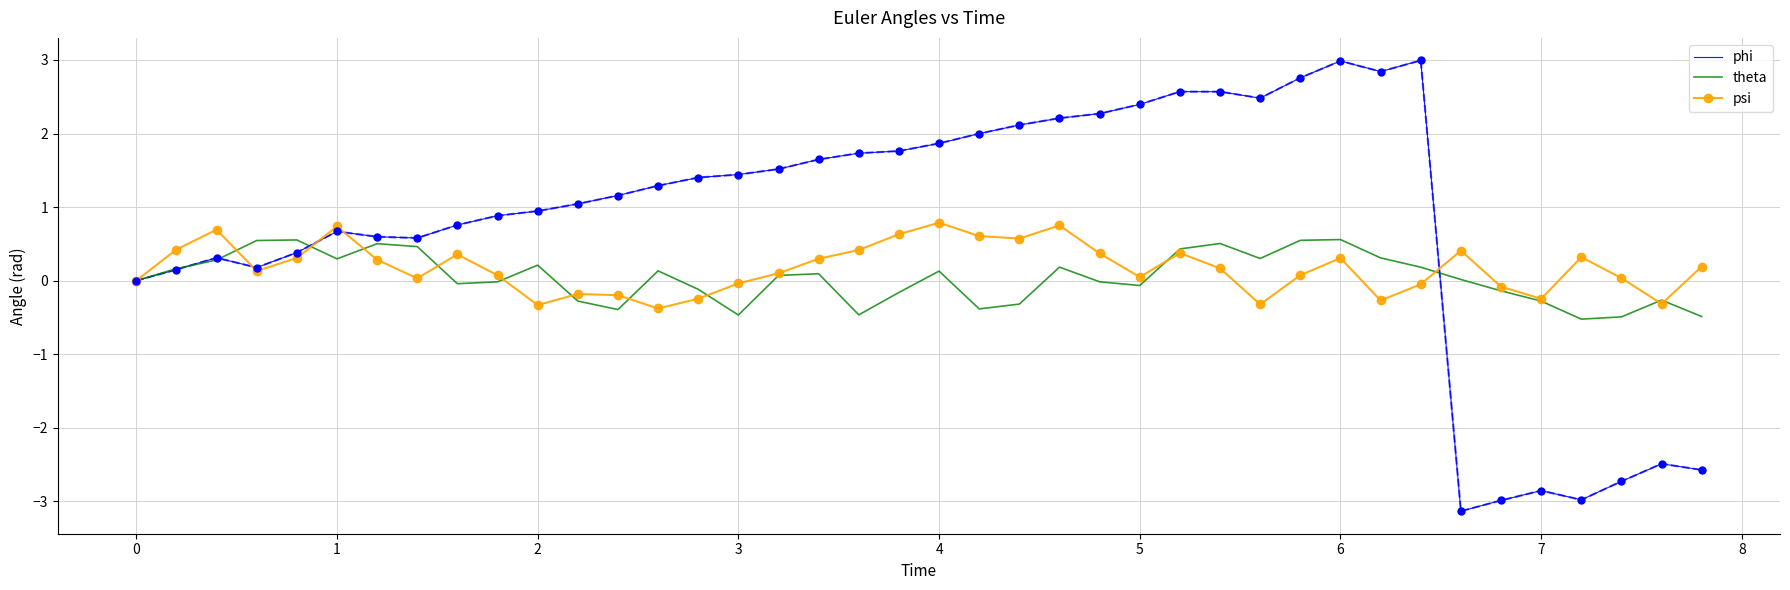

What is the highest value of the phi series?

3.0